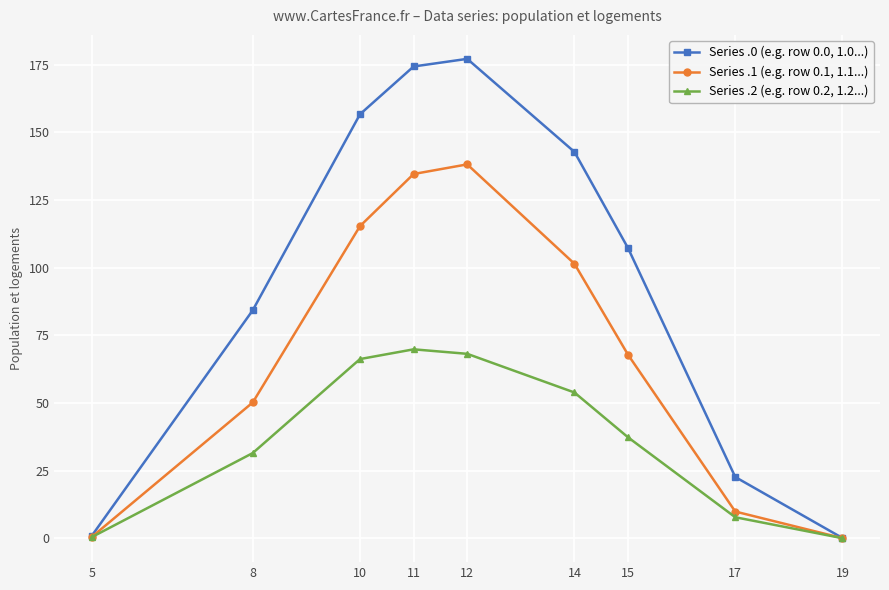

Is the value of Series .2 (e.g. row 0.2, 1.2...) at 11 greater than the value of Series .1 (e.g. row 0.1, 1.1...) at 5?

Yes